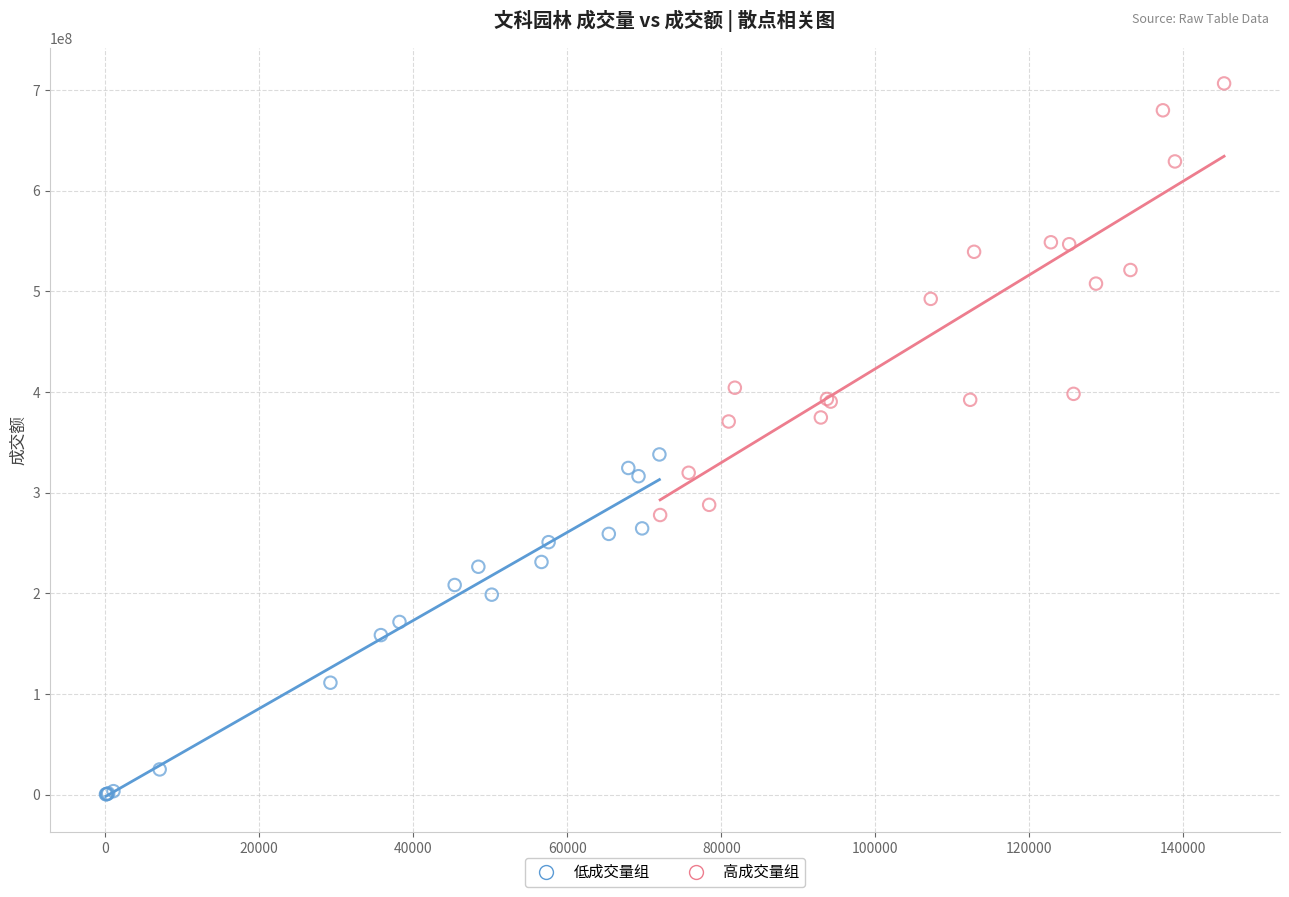

Which series contains the lowest Y value?

低成交量组